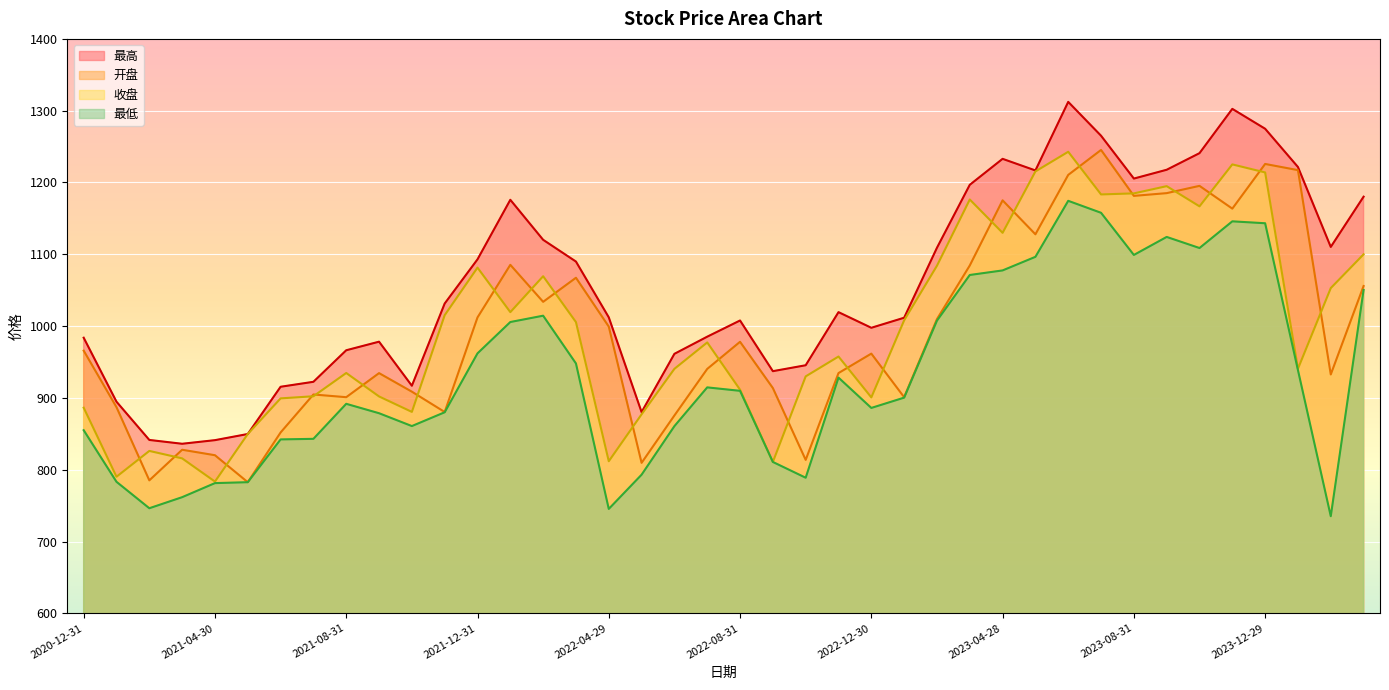

Which series has the widest spread of values?

最高